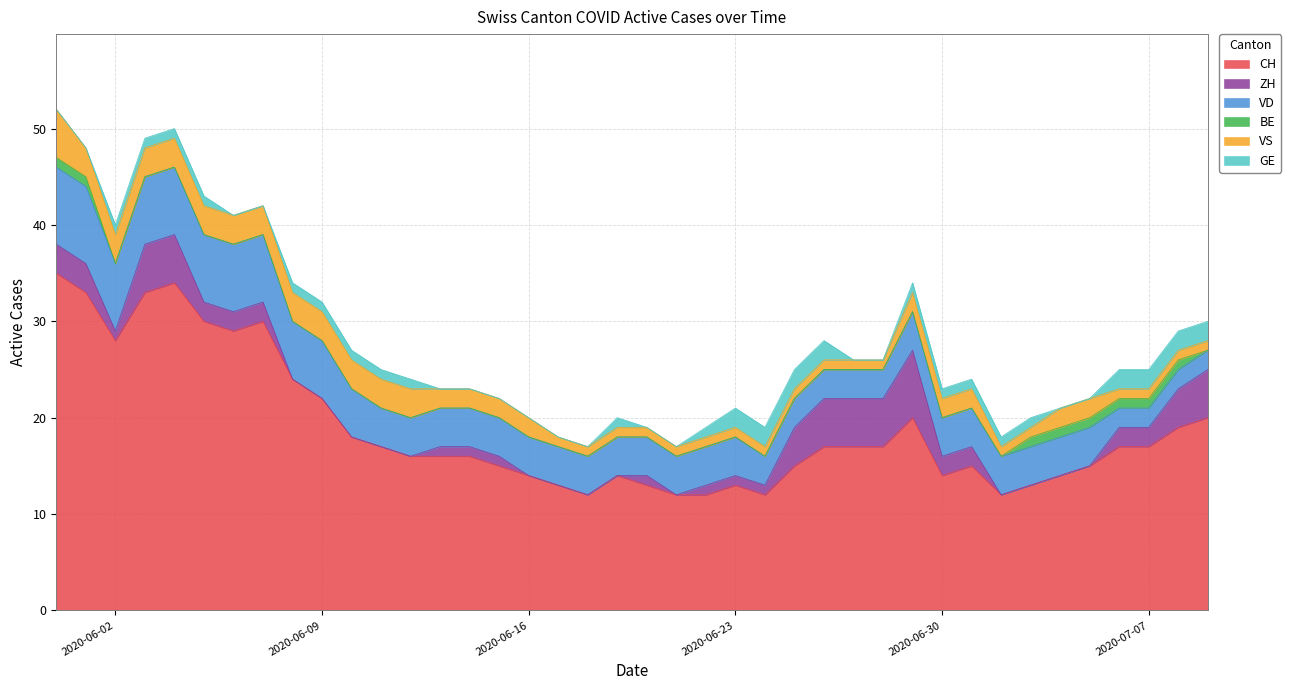

Which series has the largest range (max minus min)?

CH